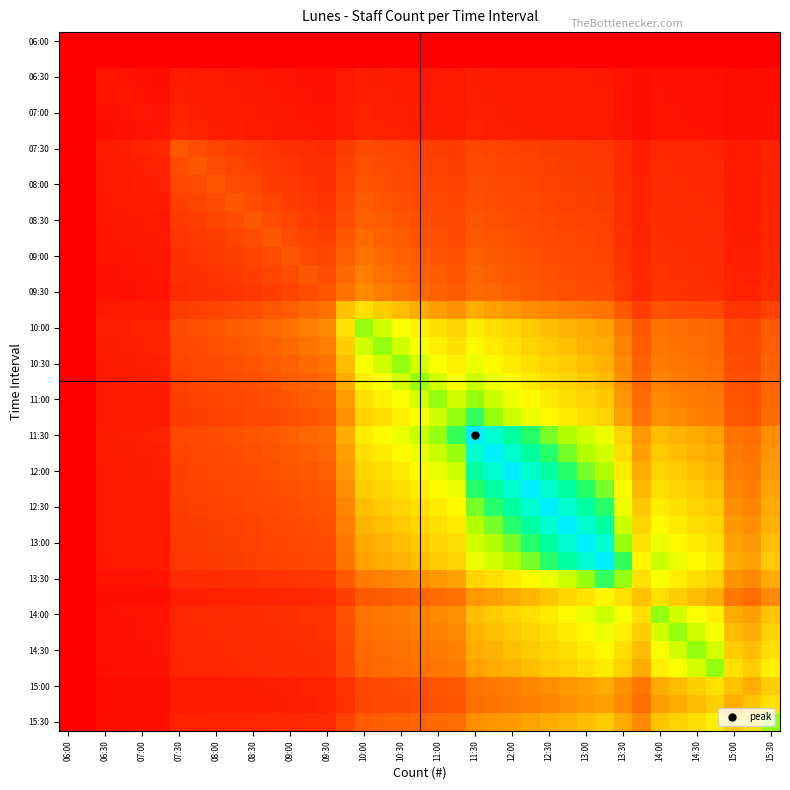

At how many categories does at least one series exceed 0?

37